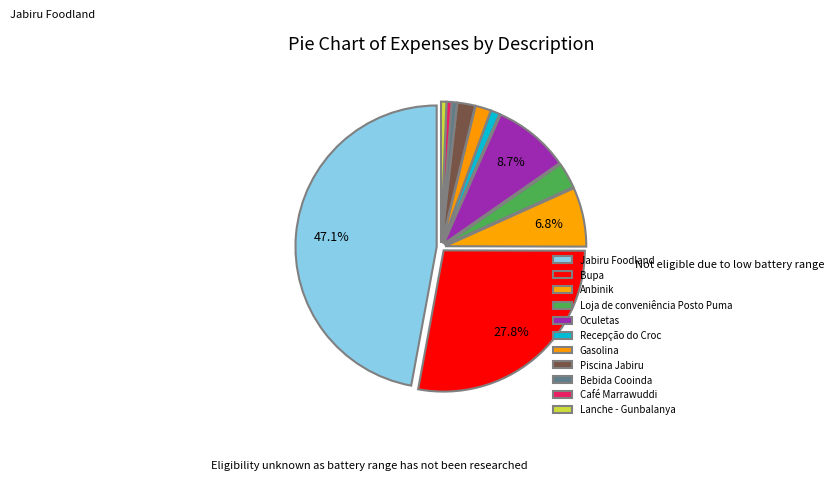

What percentage is the Oculetas slice, to the nearest percent?

9%